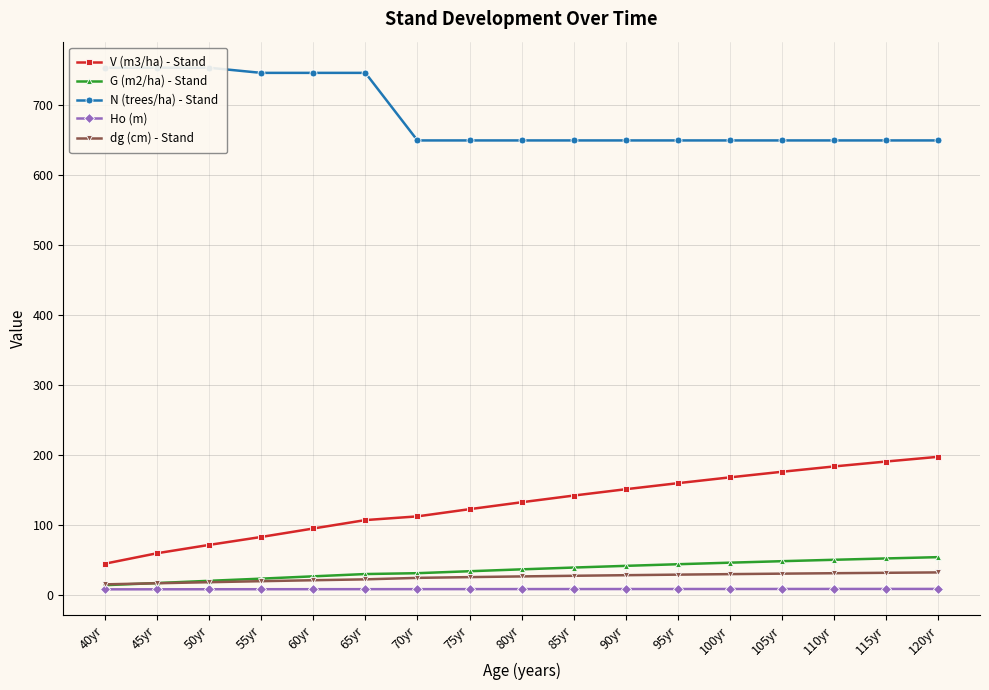

Rank the series by their maximum value, from highest to lowest.

N (trees/ha) - Stand, V (m3/ha) - Stand, G (m2/ha) - Stand, dg (cm) - Stand, Ho (m)